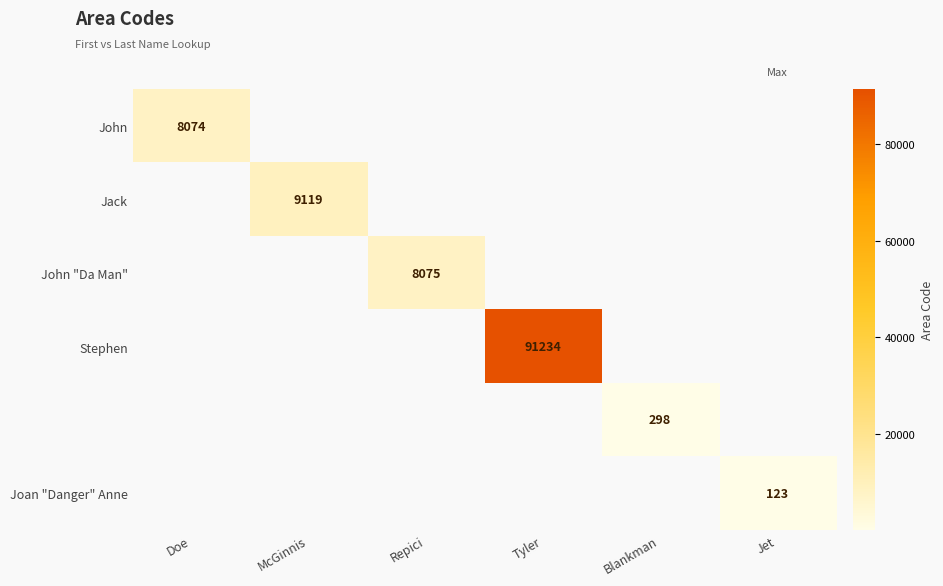

Which label corresponds to the largest value in the chart?

Tyler